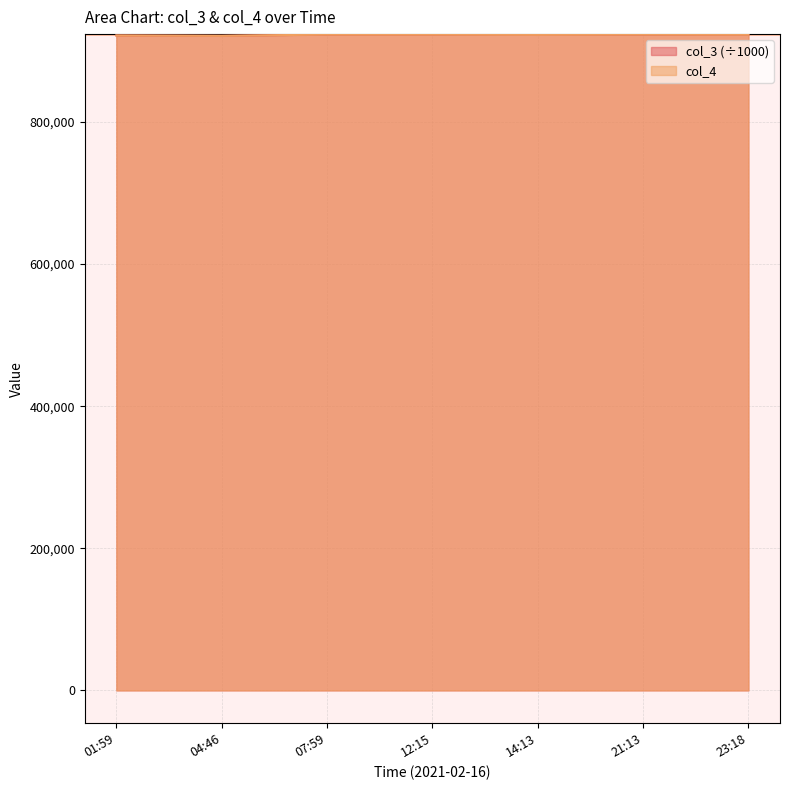

What is the total value across all series at 07:59?

1845914.7